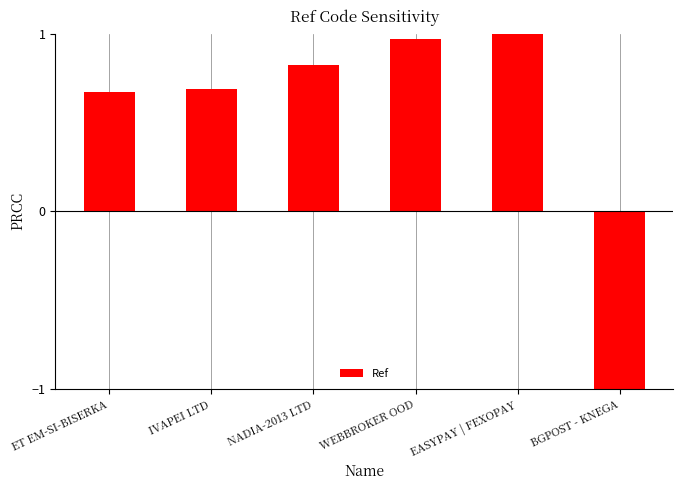

List the labels in order of value, smallest first.

BGPOST - KNEGA, ET EM-SI-BISERKA, IVAPEI LTD, NADIA-2013 LTD, WEBBROKER OOD, EASYPAY | FEXOPAY